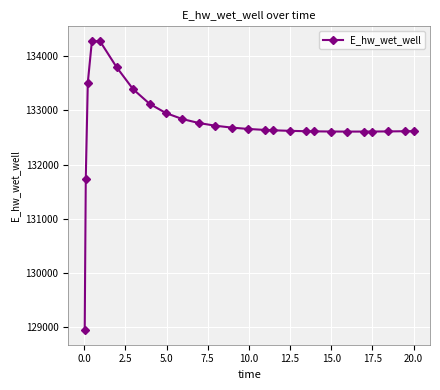

What is the value of the 7th point from the left?

133390.5